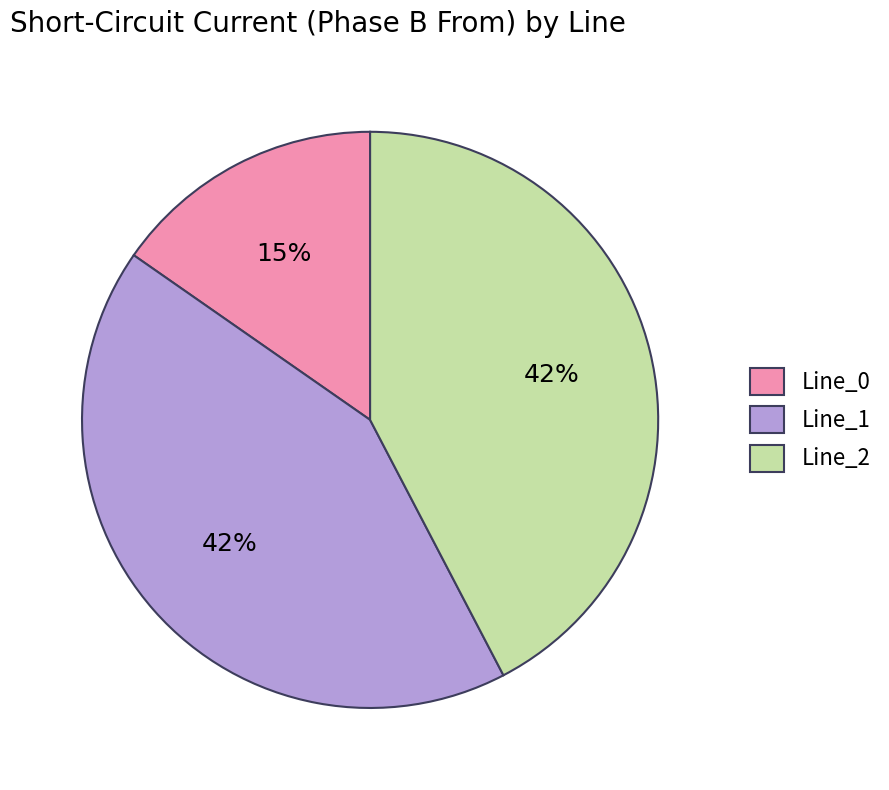

Does Line_0 account for over 50% of the chart?

No